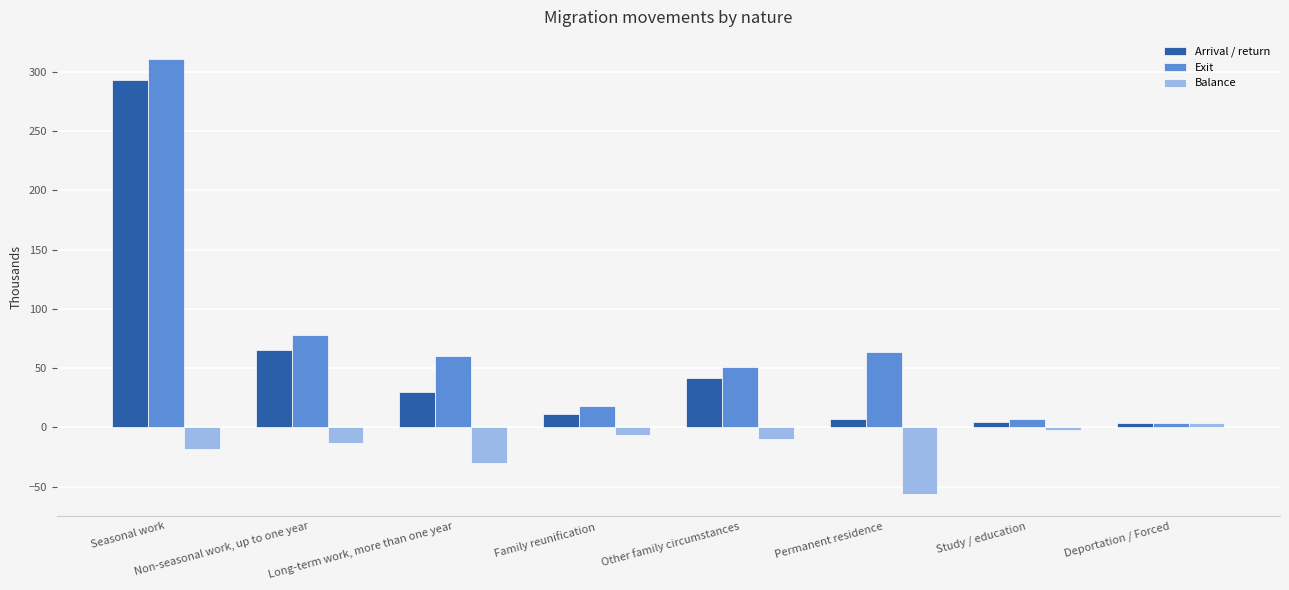

Which series has the largest range (max minus min)?

Exit